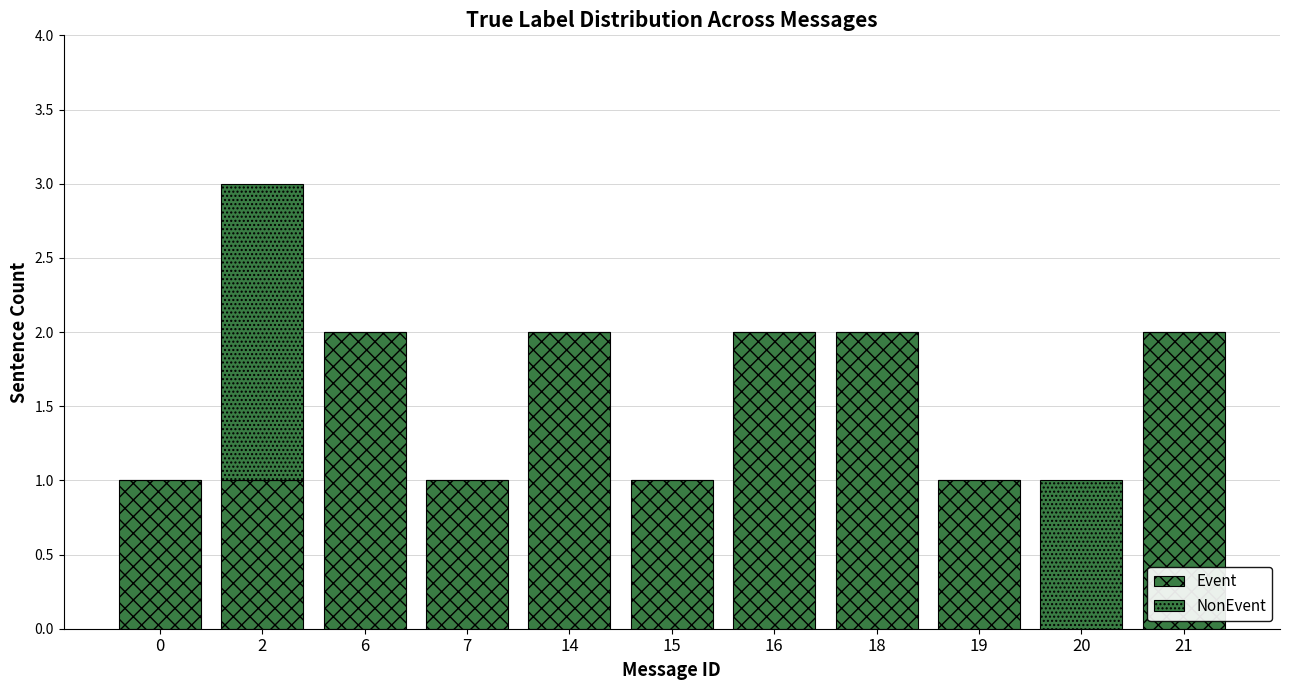

Between 7 and 16, which is larger?

16